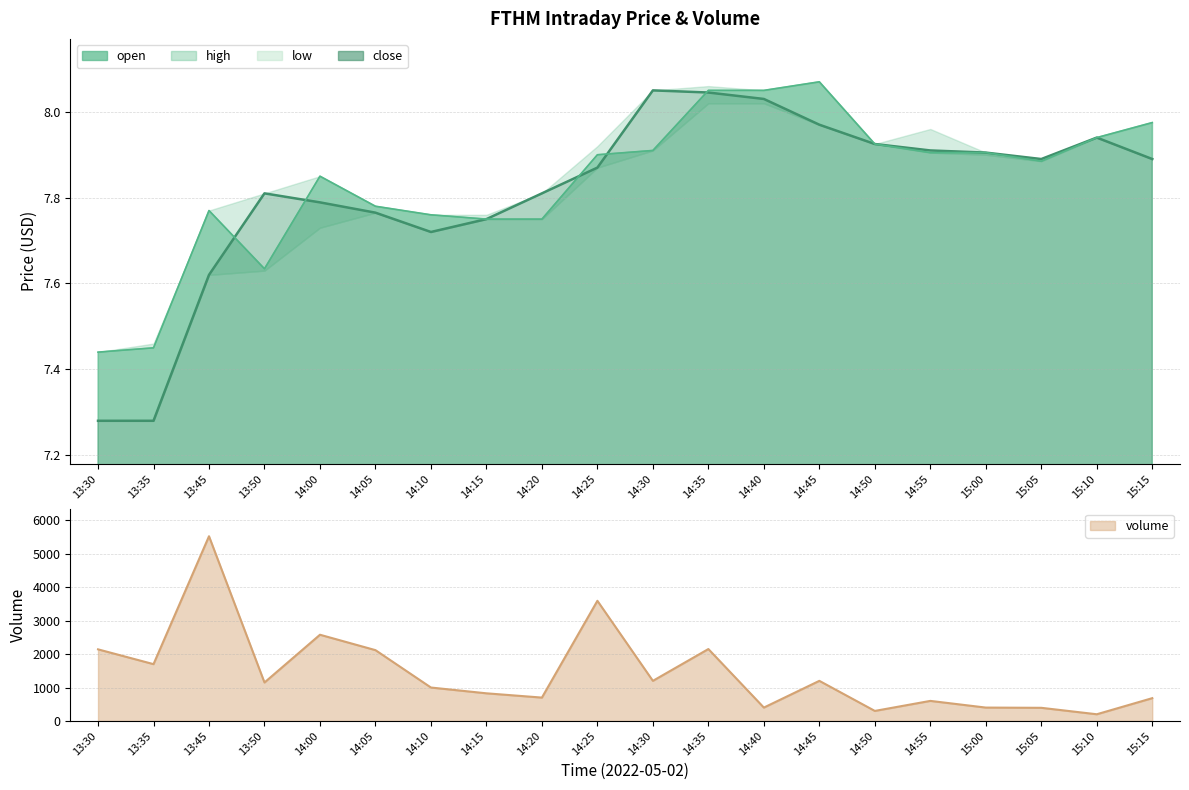

How many intersections are there between close and open?

5